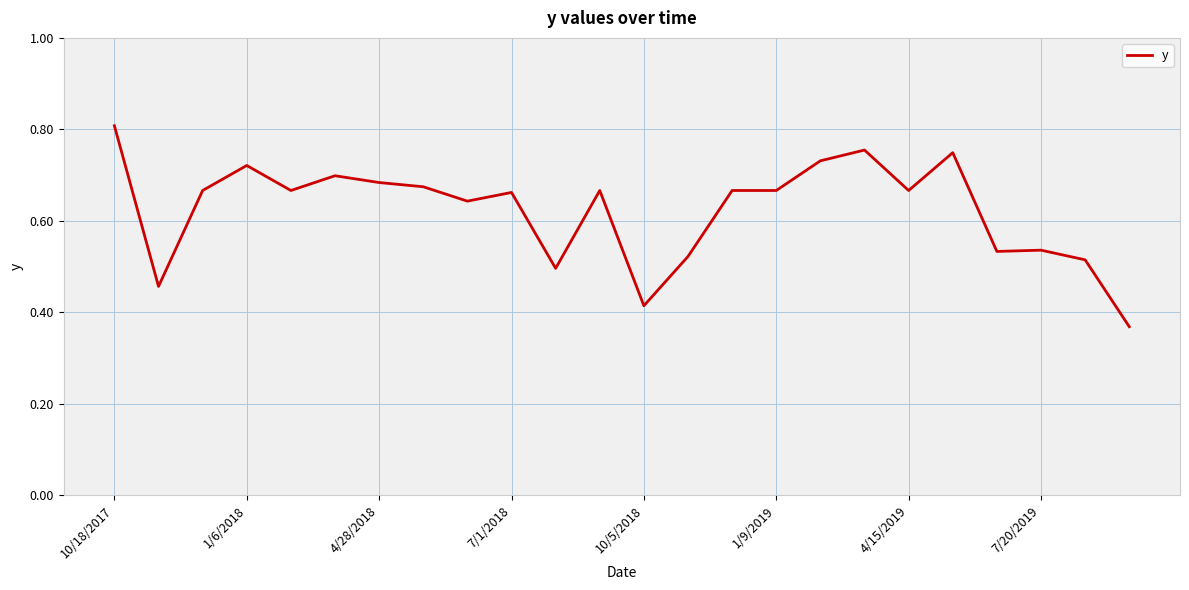

What is the value of the 3rd point from the left?

0.7